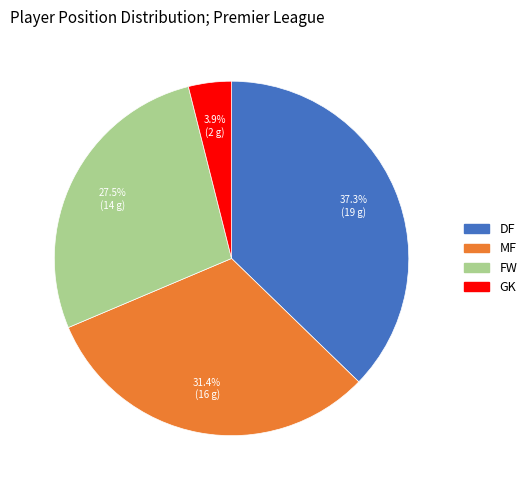

Count the number of slices in the pie.

4